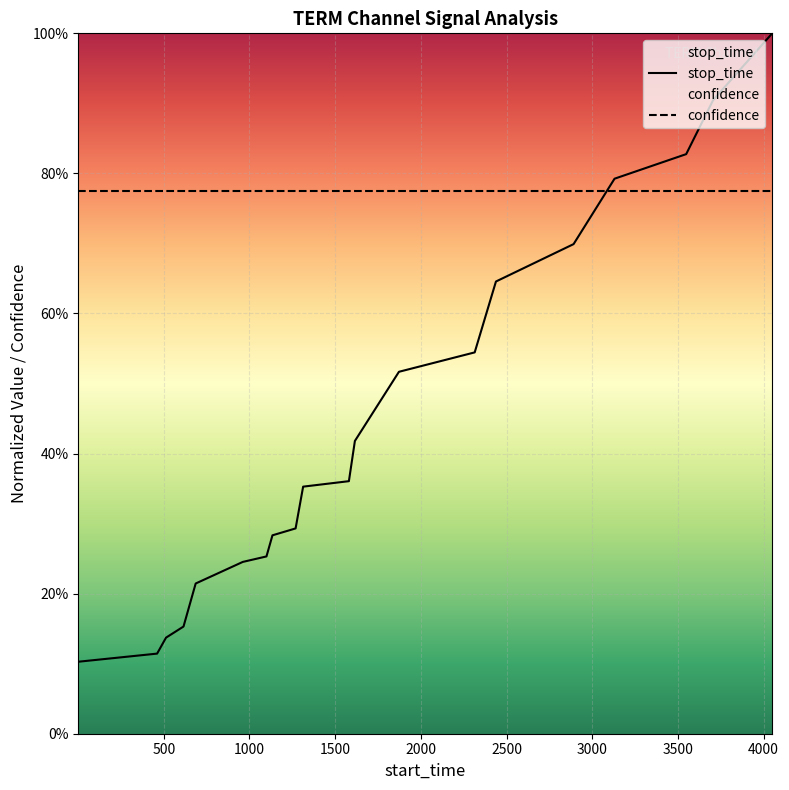

After their last crossing, which series has the higher values: stop_time or confidence?

stop_time